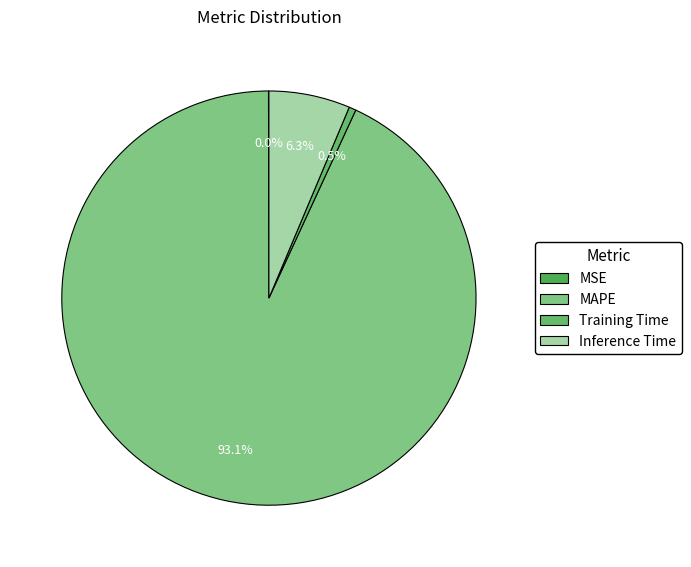

To the nearest percent, what is the combined percentage of MAPE and MSE?

93%